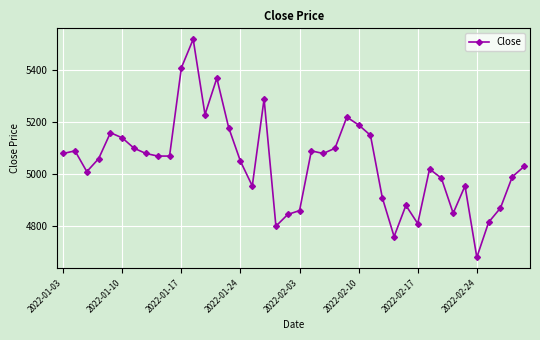

What is the value of the 3rd point from the left?

5010